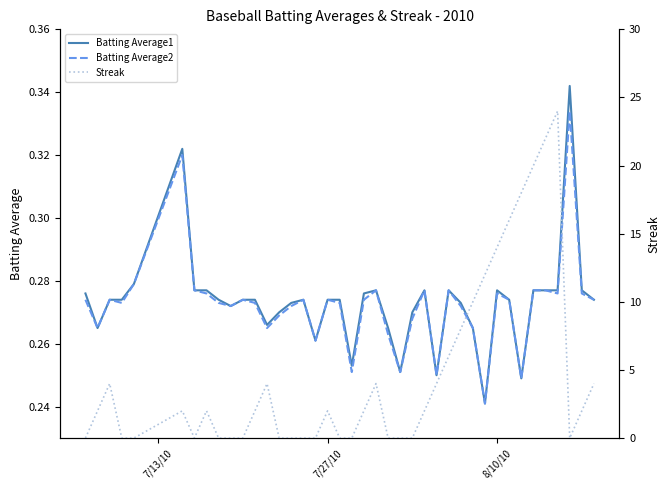

Reading right to left, extract all data points from this chart.

Batting Average1: 0.3	0.3	0.3	0.3	0.3	0.3	0.2	0.3	0.3	0.2	0.3	0.3	0.3	0.2	0.3	0.3	0.3	0.3	0.3	0.3	0.3	0.3	0.3	0.3	0.3	0.3	0.3	0.3	0.3	0.3	0.3	0.3	0.3	0.3	0.3	0.3	0.3	0.3	0.3	0.3
Batting Average2: 0.3	0.3	0.3	0.3	0.3	0.3	0.2	0.3	0.3	0.2	0.3	0.3	0.3	0.2	0.3	0.3	0.3	0.3	0.3	0.3	0.3	0.3	0.3	0.3	0.3	0.3	0.3	0.3	0.3	0.3	0.3	0.3	0.3	0.3	0.3	0.3	0.3	0.3	0.3	0.3
Streak: 4.0	2.0	0.0	24.0	22.0	20.0	18.0	16.0	14.0	12.0	10.0	8.0	6.0	4.0	2.0	0.0	0.0	0.0	4.0	2.0	0.0	0.0	2.0	0.0	0.0	0.0	0.0	4.0	2.0	0.0	0.0	0.0	2.0	0.0	2.0	0.0	0.0	4.0	2.0	0.0